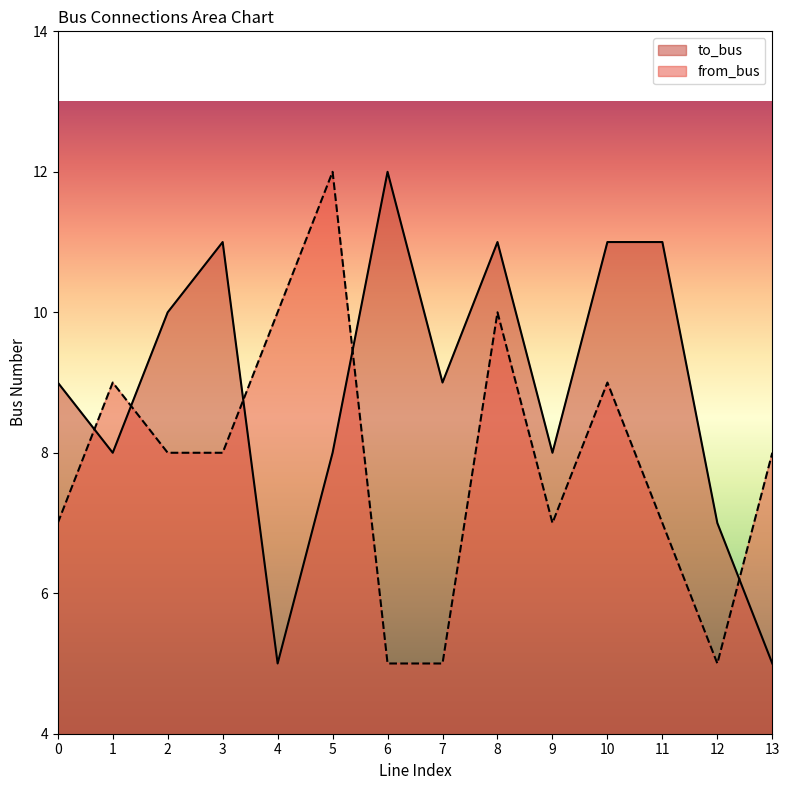

After their last crossing, which series has the higher values: from_bus or to_bus?

from_bus